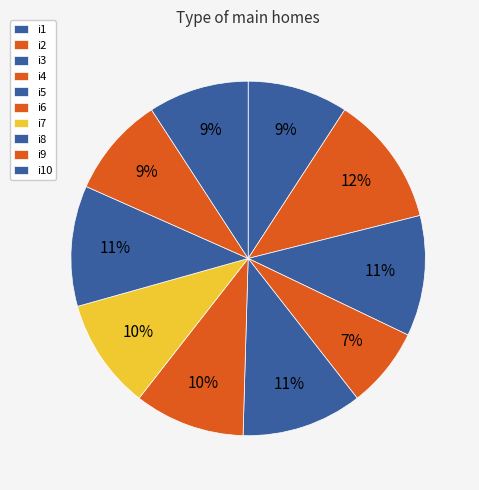

Rank the categories by value from lowest to highest.

i4, i1, i9, i10, i6, i7, i3, i5, i8, i2